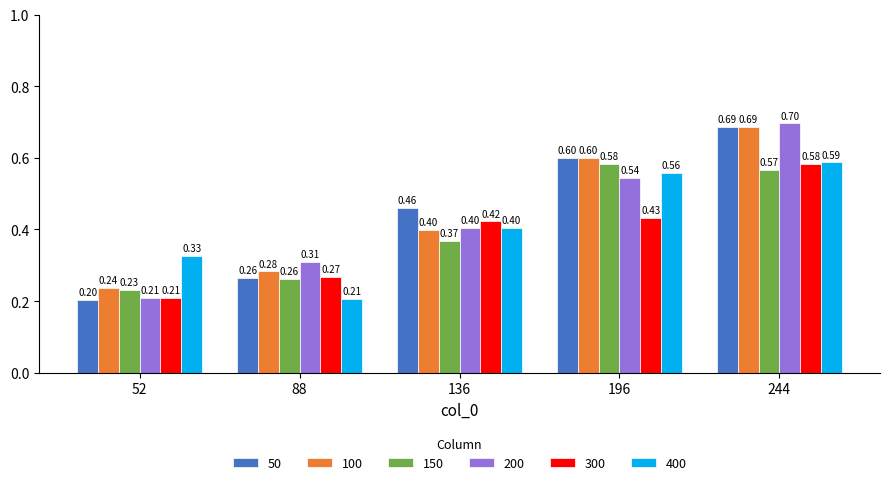

Which series has the largest range (max minus min)?

200